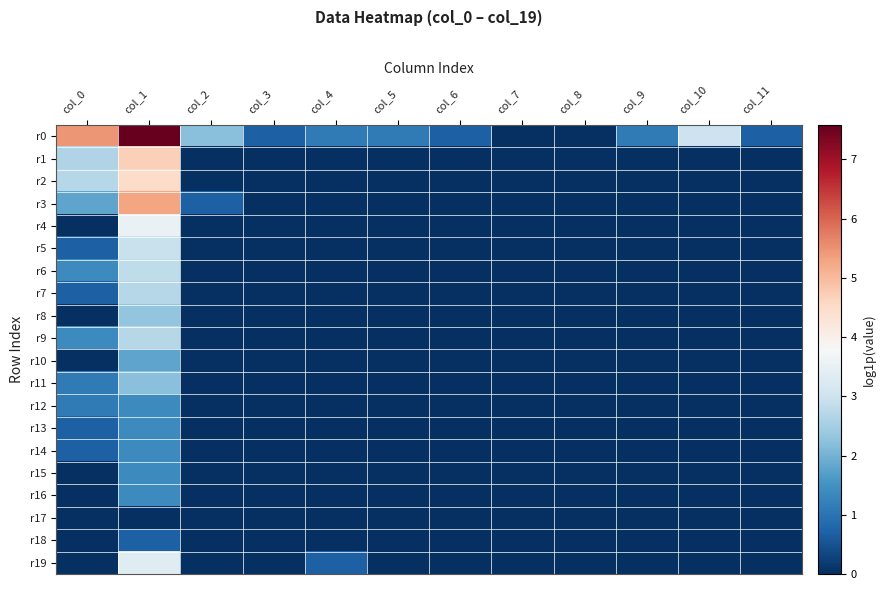

Reading right to left, transcribe all the data shown in this chart.

r0: col_11=0.7	col_10=3.0	col_9=1.1	col_8=0.0	col_7=0.0	col_6=0.7	col_5=1.1	col_4=1.1	col_3=0.7	col_2=2.2	col_1=7.6	col_0=5.5
r1: col_11=0.0	col_10=0.0	col_9=0.0	col_8=0.0	col_7=0.0	col_6=0.0	col_5=0.0	col_4=0.0	col_3=0.0	col_2=0.0	col_1=4.7	col_0=2.6
r2: col_11=0.0	col_10=0.0	col_9=0.0	col_8=0.0	col_7=0.0	col_6=0.0	col_5=0.0	col_4=0.0	col_3=0.0	col_2=0.0	col_1=4.5	col_0=2.7
r3: col_11=0.0	col_10=0.0	col_9=0.0	col_8=0.0	col_7=0.0	col_6=0.0	col_5=0.0	col_4=0.0	col_3=0.0	col_2=0.7	col_1=5.3	col_0=1.8
r4: col_11=0.0	col_10=0.0	col_9=0.0	col_8=0.0	col_7=0.0	col_6=0.0	col_5=0.0	col_4=0.0	col_3=0.0	col_2=0.0	col_1=3.5	col_0=0.0
r5: col_11=0.0	col_10=0.0	col_9=0.0	col_8=0.0	col_7=0.0	col_6=0.0	col_5=0.0	col_4=0.0	col_3=0.0	col_2=0.0	col_1=2.9	col_0=0.7
r6: col_11=0.0	col_10=0.0	col_9=0.0	col_8=0.0	col_7=0.0	col_6=0.0	col_5=0.0	col_4=0.0	col_3=0.0	col_2=0.0	col_1=2.8	col_0=1.4
r7: col_11=0.0	col_10=0.0	col_9=0.0	col_8=0.0	col_7=0.0	col_6=0.0	col_5=0.0	col_4=0.0	col_3=0.0	col_2=0.0	col_1=2.7	col_0=0.7
r8: col_11=0.0	col_10=0.0	col_9=0.0	col_8=0.0	col_7=0.0	col_6=0.0	col_5=0.0	col_4=0.0	col_3=0.0	col_2=0.0	col_1=2.3	col_0=0.0
r9: col_11=0.0	col_10=0.0	col_9=0.0	col_8=0.0	col_7=0.0	col_6=0.0	col_5=0.0	col_4=0.0	col_3=0.0	col_2=0.0	col_1=2.7	col_0=1.4
r10: col_11=0.0	col_10=0.0	col_9=0.0	col_8=0.0	col_7=0.0	col_6=0.0	col_5=0.0	col_4=0.0	col_3=0.0	col_2=0.0	col_1=1.8	col_0=0.0
r11: col_11=0.0	col_10=0.0	col_9=0.0	col_8=0.0	col_7=0.0	col_6=0.0	col_5=0.0	col_4=0.0	col_3=0.0	col_2=0.0	col_1=2.2	col_0=1.1
r12: col_11=0.0	col_10=0.0	col_9=0.0	col_8=0.0	col_7=0.0	col_6=0.0	col_5=0.0	col_4=0.0	col_3=0.0	col_2=0.0	col_1=1.4	col_0=1.1
r13: col_11=0.0	col_10=0.0	col_9=0.0	col_8=0.0	col_7=0.0	col_6=0.0	col_5=0.0	col_4=0.0	col_3=0.0	col_2=0.0	col_1=1.4	col_0=0.7
r14: col_11=0.0	col_10=0.0	col_9=0.0	col_8=0.0	col_7=0.0	col_6=0.0	col_5=0.0	col_4=0.0	col_3=0.0	col_2=0.0	col_1=1.4	col_0=0.7
r15: col_11=0.0	col_10=0.0	col_9=0.0	col_8=0.0	col_7=0.0	col_6=0.0	col_5=0.0	col_4=0.0	col_3=0.0	col_2=0.0	col_1=1.4	col_0=0.0
r16: col_11=0.0	col_10=0.0	col_9=0.0	col_8=0.0	col_7=0.0	col_6=0.0	col_5=0.0	col_4=0.0	col_3=0.0	col_2=0.0	col_1=1.4	col_0=0.0
r17: col_11=0.0	col_10=0.0	col_9=0.0	col_8=0.0	col_7=0.0	col_6=0.0	col_5=0.0	col_4=0.0	col_3=0.0	col_2=0.0	col_1=0.0	col_0=0.0
r18: col_11=0.0	col_10=0.0	col_9=0.0	col_8=0.0	col_7=0.0	col_6=0.0	col_5=0.0	col_4=0.0	col_3=0.0	col_2=0.0	col_1=0.7	col_0=0.0
r19: col_11=0.0	col_10=0.0	col_9=0.0	col_8=0.0	col_7=0.0	col_6=0.0	col_5=0.0	col_4=0.7	col_3=0.0	col_2=0.0	col_1=3.3	col_0=0.0